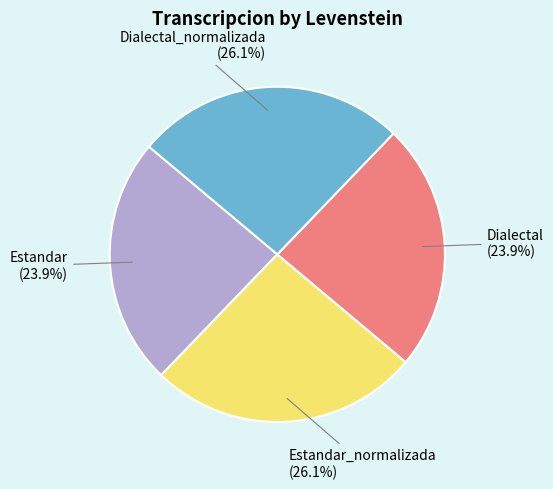

To the nearest percent, what is the combined percentage of Estandar and Estandar_normalizada?

50%